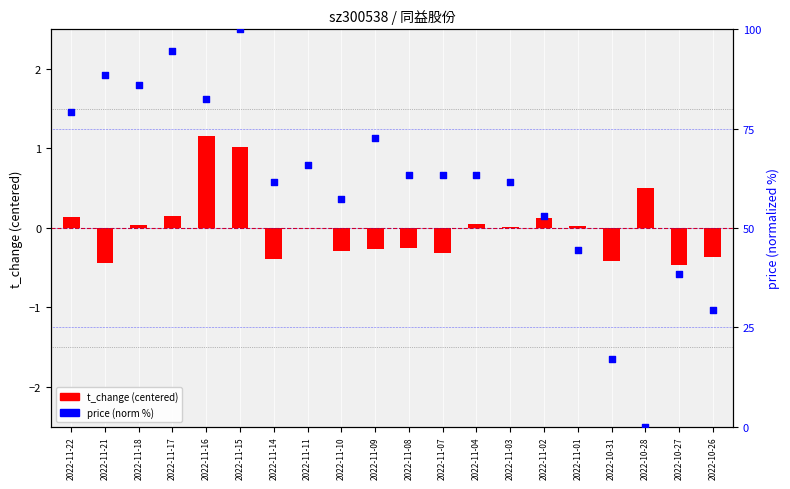

Is the value of t_change at 2022-11-04 greater than the value of price (norm %) at 2022-11-21?

No